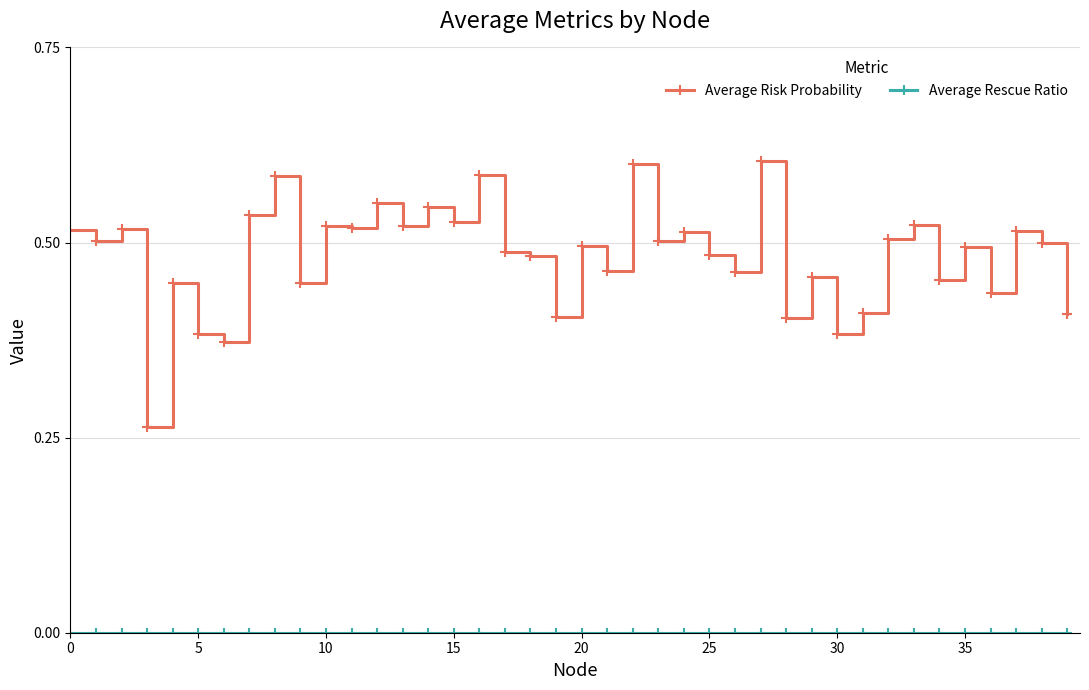

Which series has the largest total across all categories?

Average Risk Probability